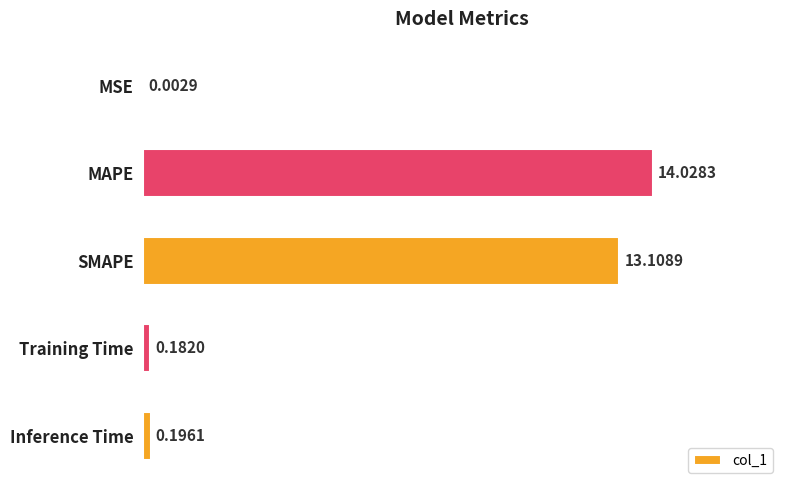

How many categories are shown in the chart?

5